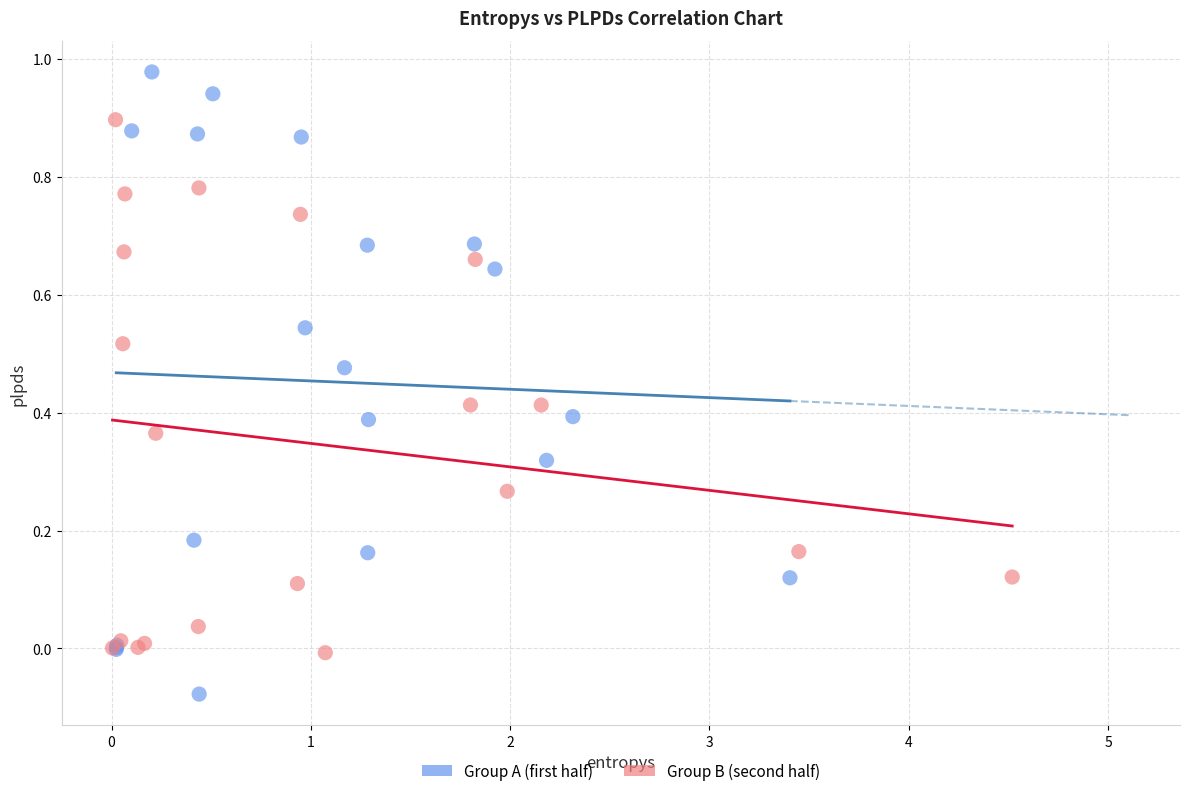

Which series reaches the maximum Y coordinate?

Group A (first half)